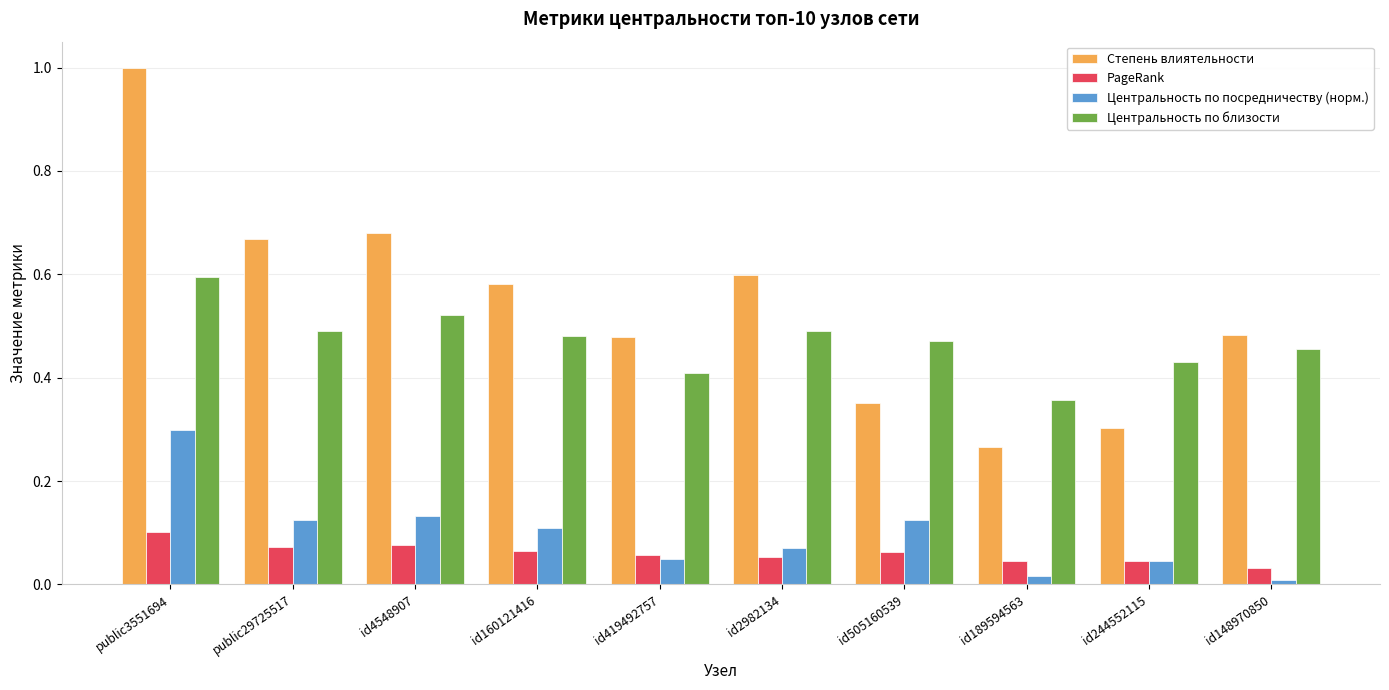

Rank the series by their maximum value, from highest to lowest.

Степень влиятельности, Центральность по близости, Центральность по посредничеству (норм.), PageRank